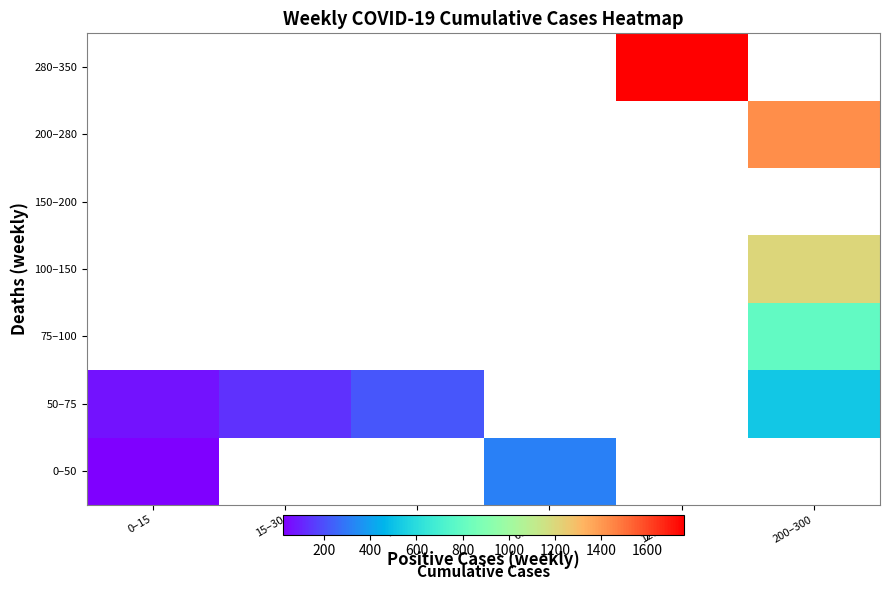

Where is 0–50 nearest to the value 168?

0–15